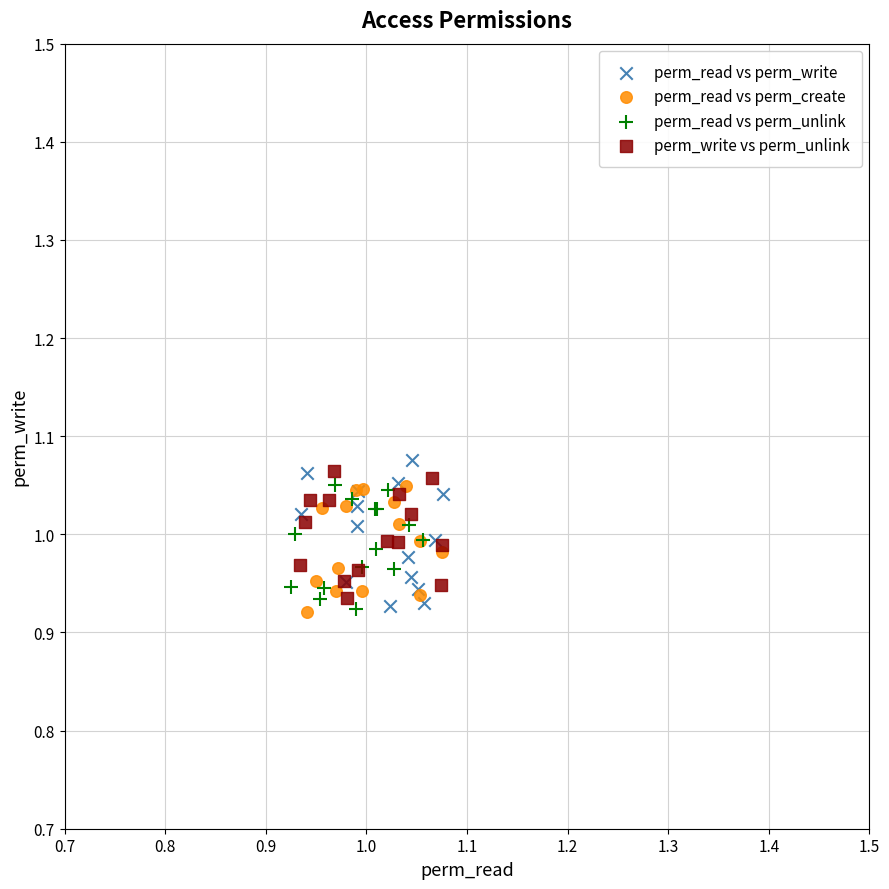

What are all the series names shown in the legend?

perm_read vs perm_write, perm_read vs perm_create, perm_read vs perm_unlink, perm_write vs perm_unlink